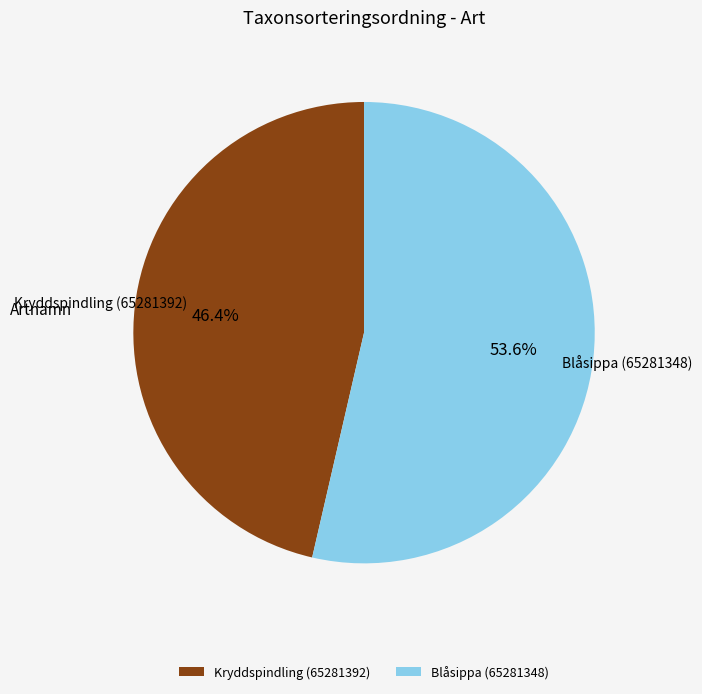

Which has a higher value, Kryddspindling (65281392) or Blåsippa (65281348)?

Blåsippa (65281348)